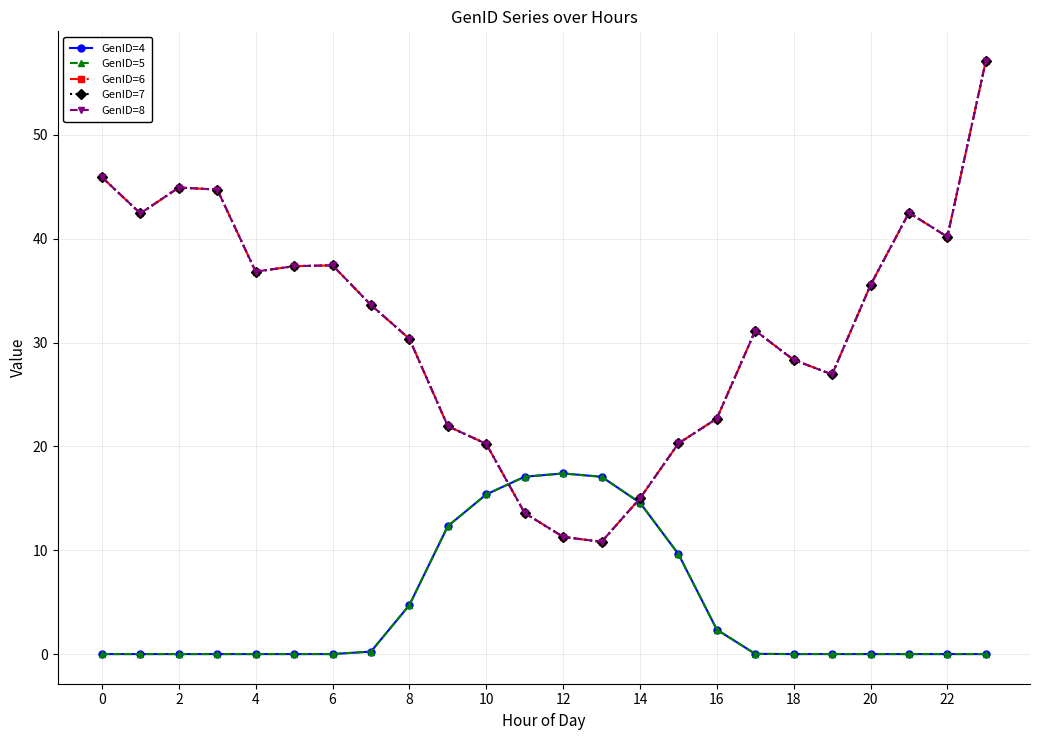

Is this an area chart (filled region under the line)?

No